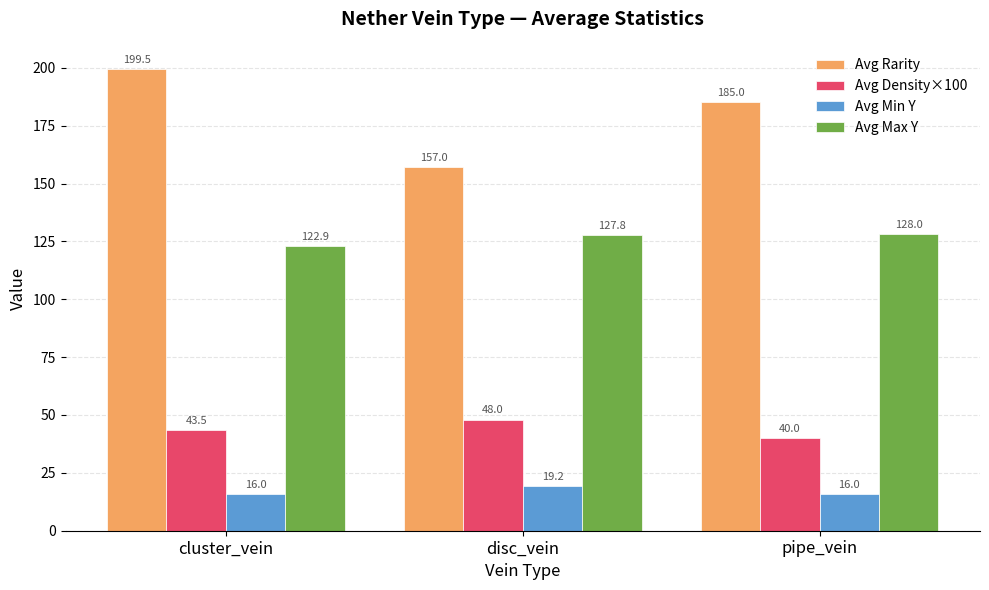

What is the minimum value for Avg Density×100?

40.0